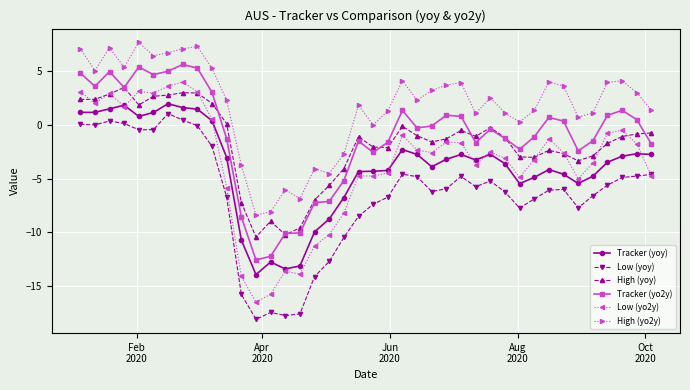

True or false: Tracker (yo2y) and High (yo2y) cross at least once.

False